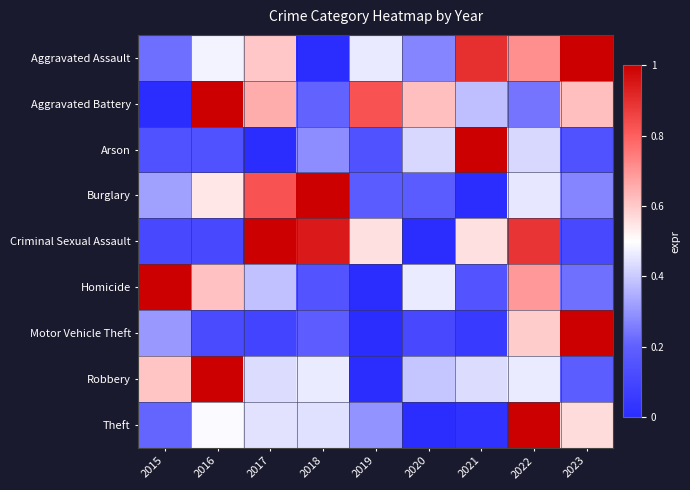

Reading left to right, transcribe all the data shown in this chart.

Aggravated Assault: 2015=0.2	2016=0.5	2017=0.6	2018=0.0	2019=0.5	2020=0.3	2021=0.9	2022=0.7	2023=1.0
Aggravated Battery: 2015=0.0	2016=1.0	2017=0.7	2018=0.2	2019=0.8	2020=0.6	2021=0.4	2022=0.2	2023=0.6
Arson: 2015=0.1	2016=0.1	2017=0.0	2018=0.3	2019=0.1	2020=0.4	2021=1.0	2022=0.4	2023=0.1
Burglary: 2015=0.3	2016=0.5	2017=0.8	2018=1.0	2019=0.2	2020=0.2	2021=0.0	2022=0.5	2023=0.3
Criminal Sexual Assault: 2015=0.1	2016=0.1	2017=1.0	2018=0.9	2019=0.6	2020=0.0	2021=0.6	2022=0.9	2023=0.1
Homicide: 2015=1.0	2016=0.6	2017=0.4	2018=0.2	2019=0.0	2020=0.5	2021=0.2	2022=0.7	2023=0.2
Motor Vehicle Theft: 2015=0.3	2016=0.1	2017=0.1	2018=0.2	2019=0.0	2020=0.1	2021=0.1	2022=0.6	2023=1.0
Robbery: 2015=0.6	2016=1.0	2017=0.4	2018=0.5	2019=0.0	2020=0.4	2021=0.4	2022=0.5	2023=0.2
Theft: 2015=0.2	2016=0.5	2017=0.4	2018=0.4	2019=0.3	2020=0.0	2021=0.0	2022=1.0	2023=0.6